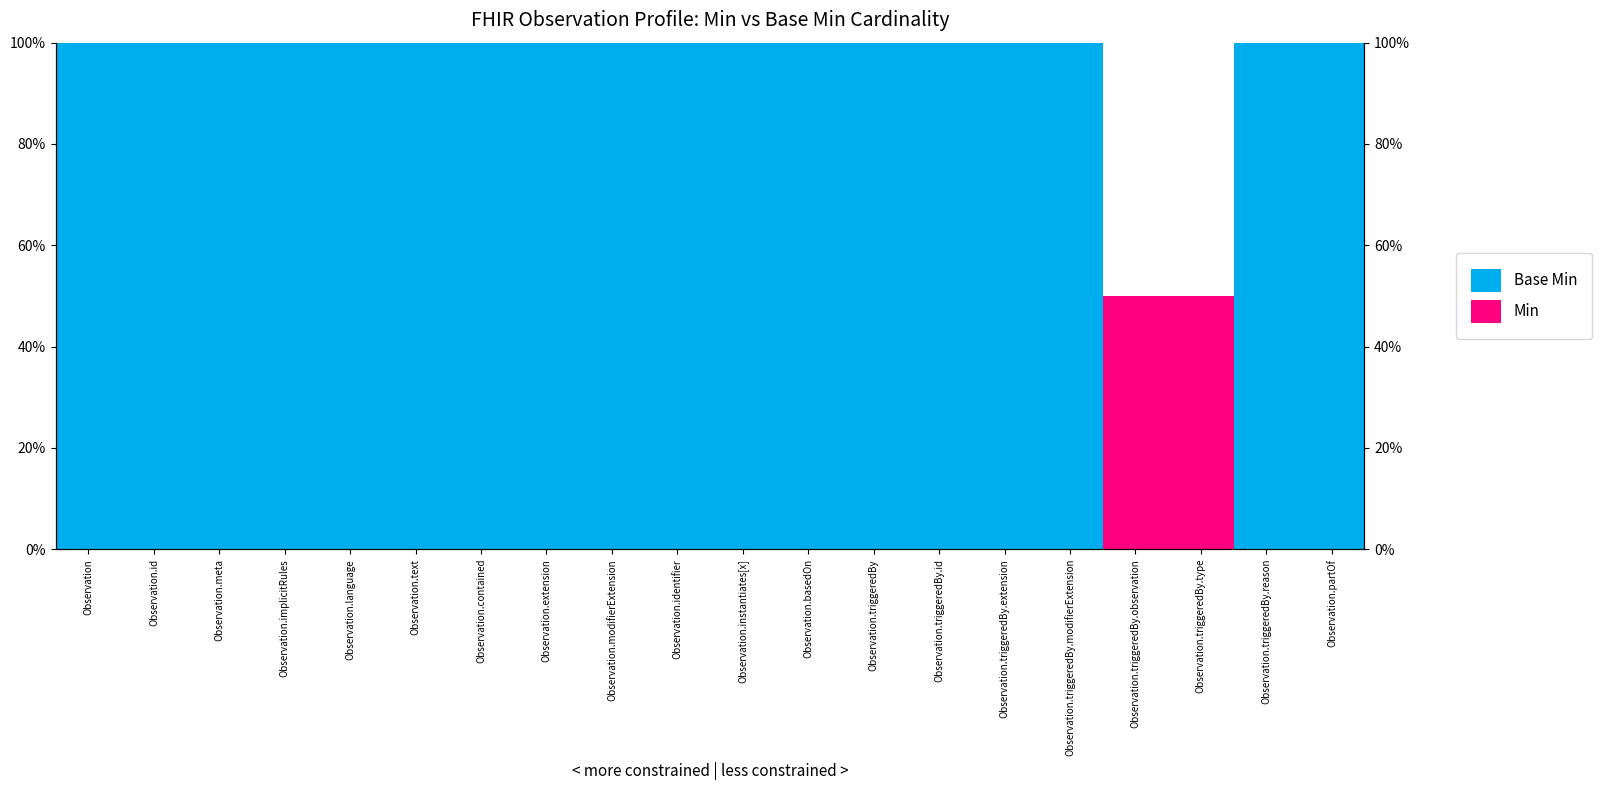

Reading left to right, what are all the values shown in this chart?

Base Min: Observation=100	Observation.id=100	Observation.meta=100	Observation.implicitRules=100	Observation.language=100	Observation.text=100	Observation.contained=100	Observation.extension=100	Observation.modifierExtension=100	Observation.identifier=100	Observation.instantiates[x]=100	Observation.basedOn=100	Observation.triggeredBy=100	Observation.triggeredBy.id=100	Observation.triggeredBy.extension=100	Observation.triggeredBy.modifierExtension=100	Observation.triggeredBy.observation=50	Observation.triggeredBy.type=50	Observation.triggeredBy.reason=100	Observation.partOf=100
Min: Observation=0	Observation.id=0	Observation.meta=0	Observation.implicitRules=0	Observation.language=0	Observation.text=0	Observation.contained=0	Observation.extension=0	Observation.modifierExtension=0	Observation.identifier=0	Observation.instantiates[x]=0	Observation.basedOn=0	Observation.triggeredBy=0	Observation.triggeredBy.id=0	Observation.triggeredBy.extension=0	Observation.triggeredBy.modifierExtension=0	Observation.triggeredBy.observation=50	Observation.triggeredBy.type=50	Observation.triggeredBy.reason=0	Observation.partOf=0